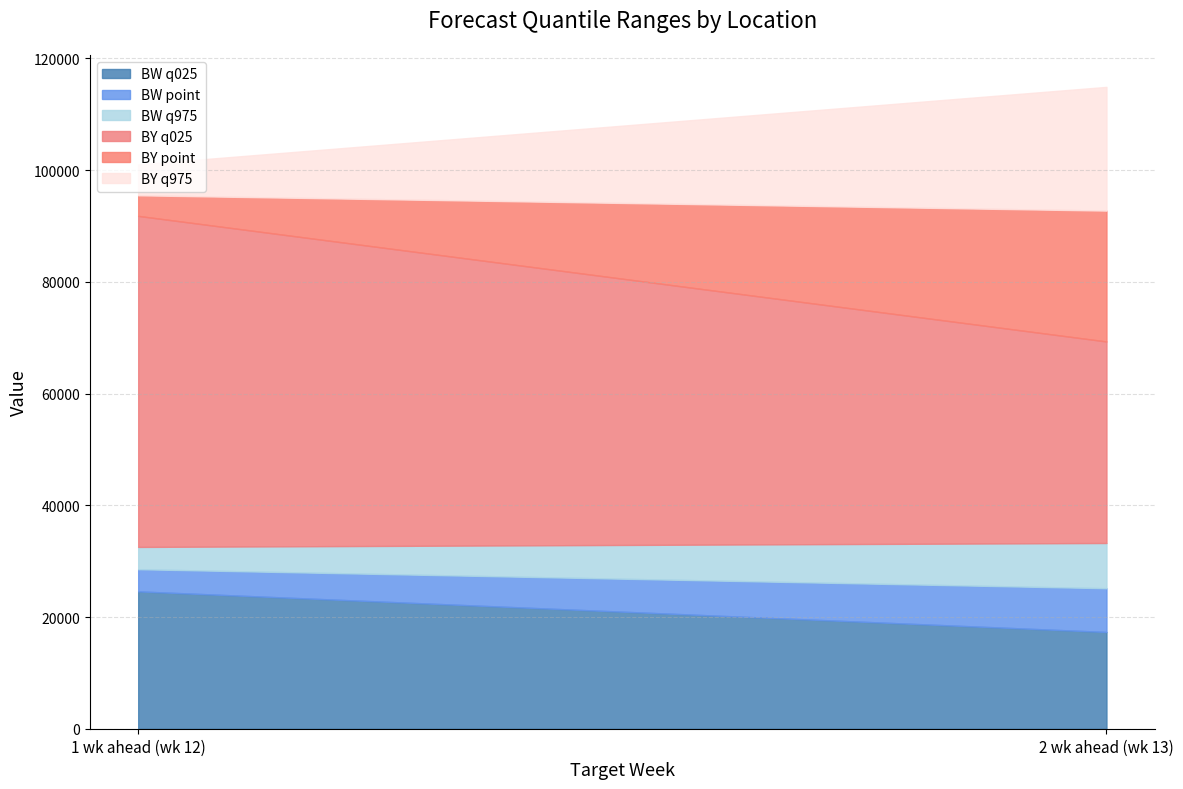

Which series changed the most between 1 wk ahead (wk 12) and 2 wk ahead (wk 13)?

BY_q025